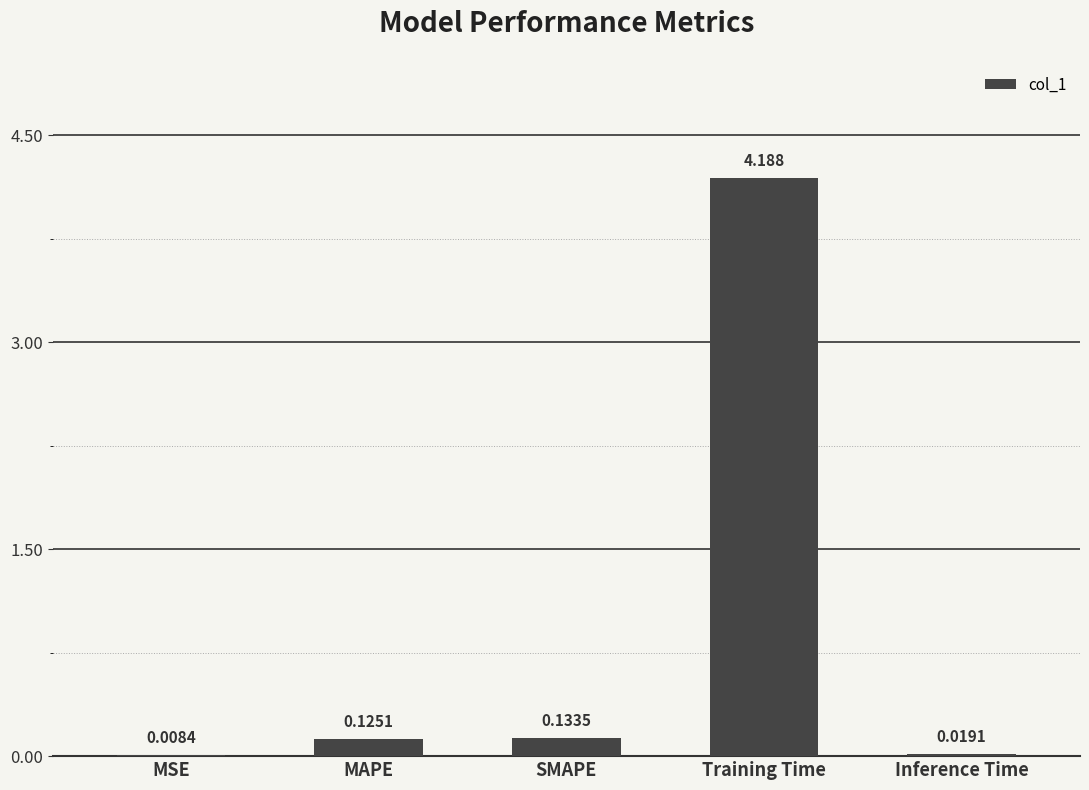

What is the difference between the values at SMAPE and Training Time?

4.1